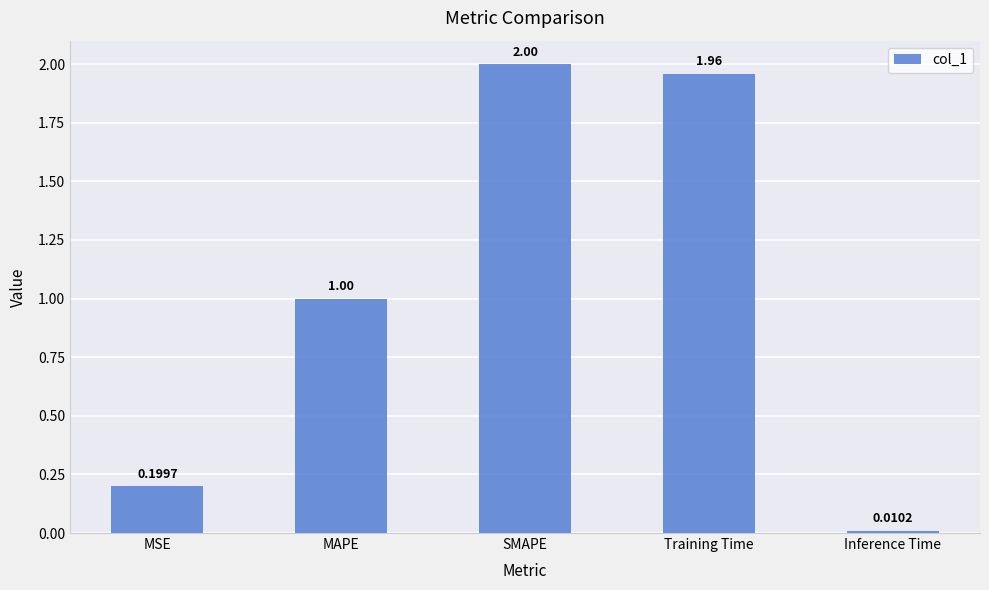

What is the change in value from Training Time to Inference Time?

-1.9